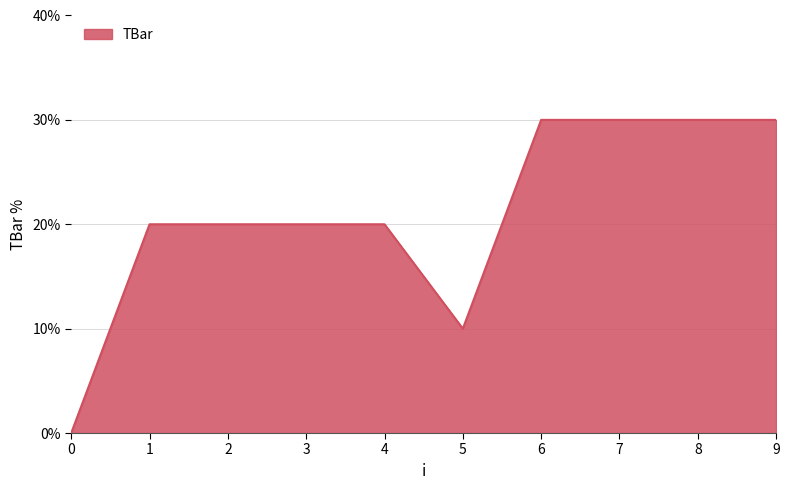

What is the greatest value displayed?

30